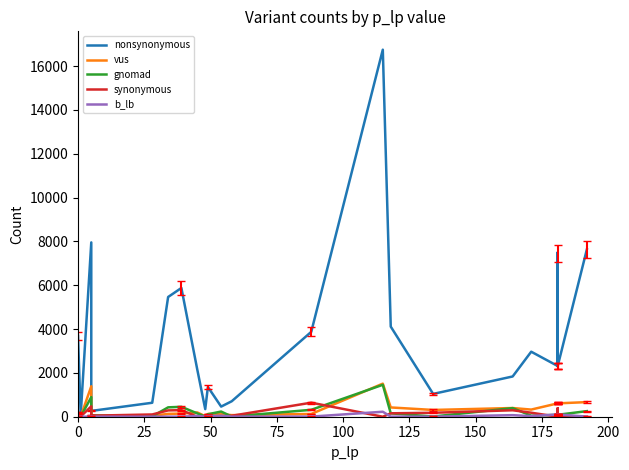

In gnomad, how many points are lower than both neighbors (excluding endpoints)?

6